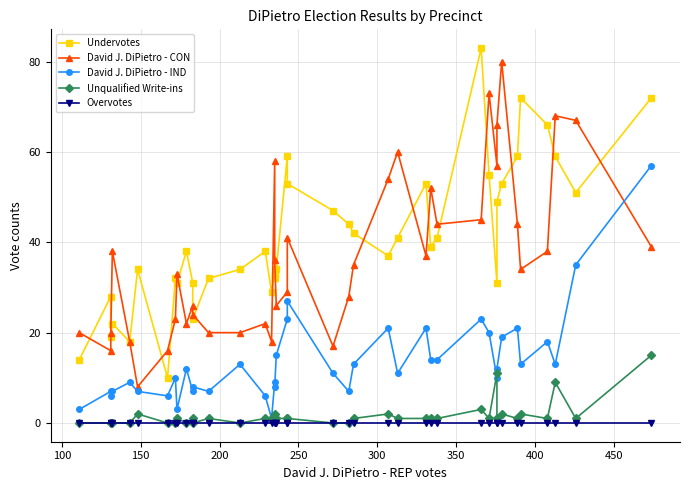

True or false: David J. DiPietro - IND and Undervotes intersect in this chart.

False